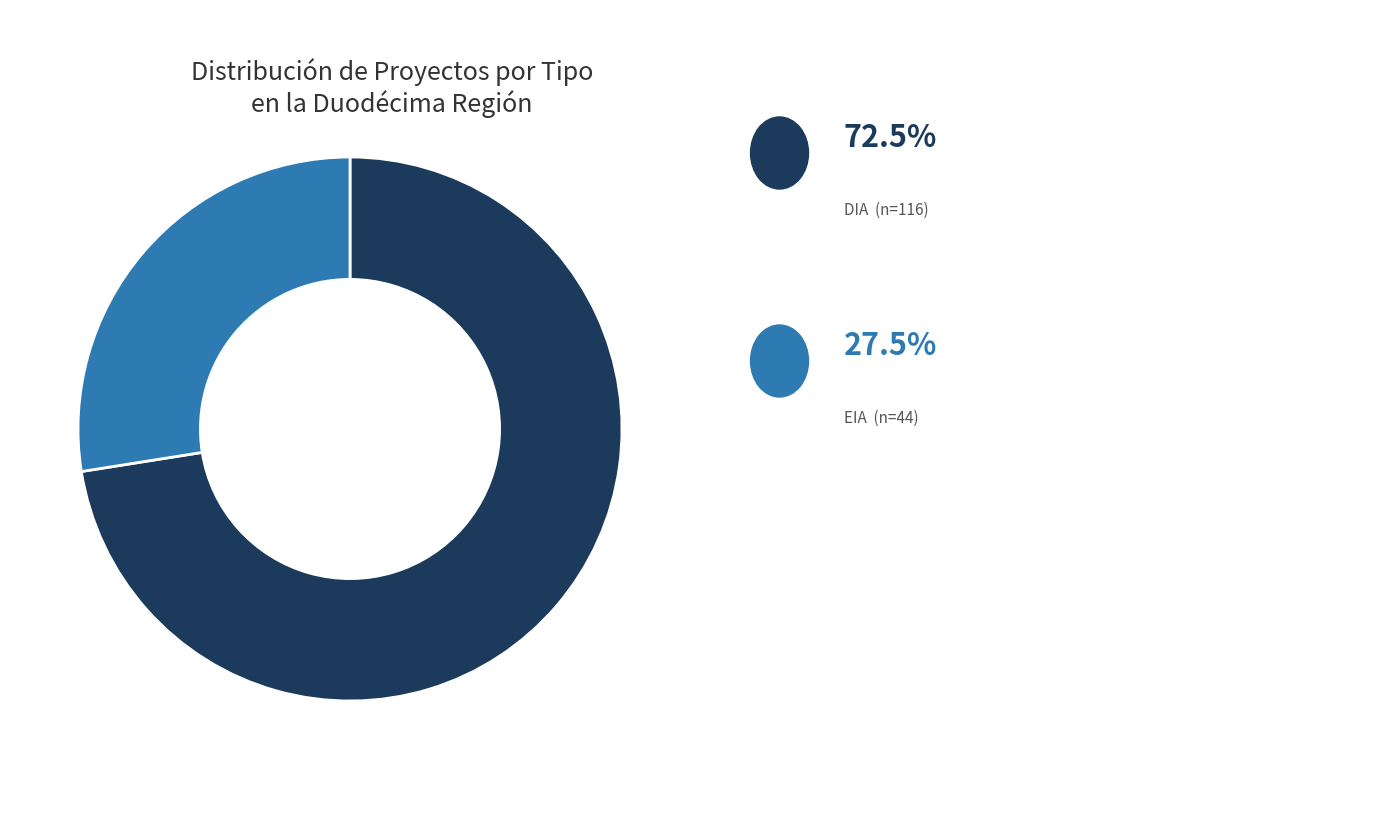

Is there any slice that represents more than half of the pie?

Yes